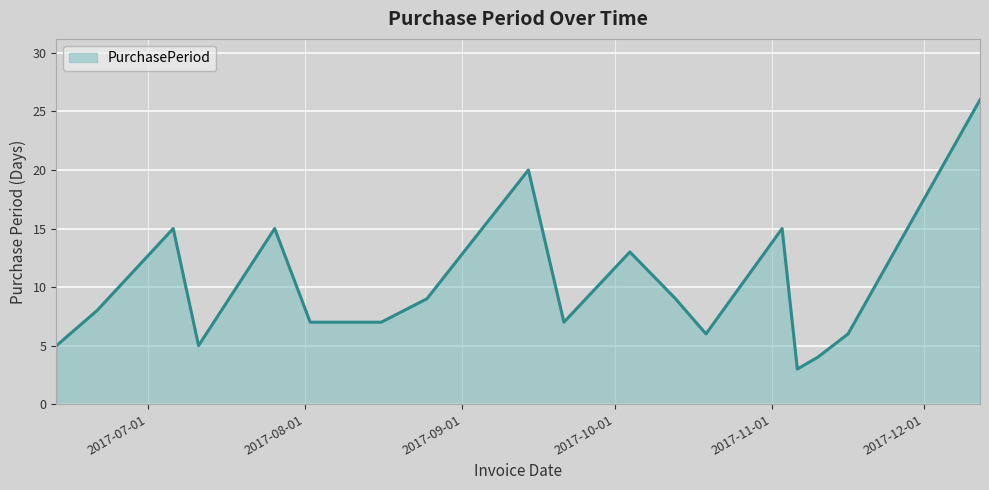

What is the maximum value shown in the chart?

26